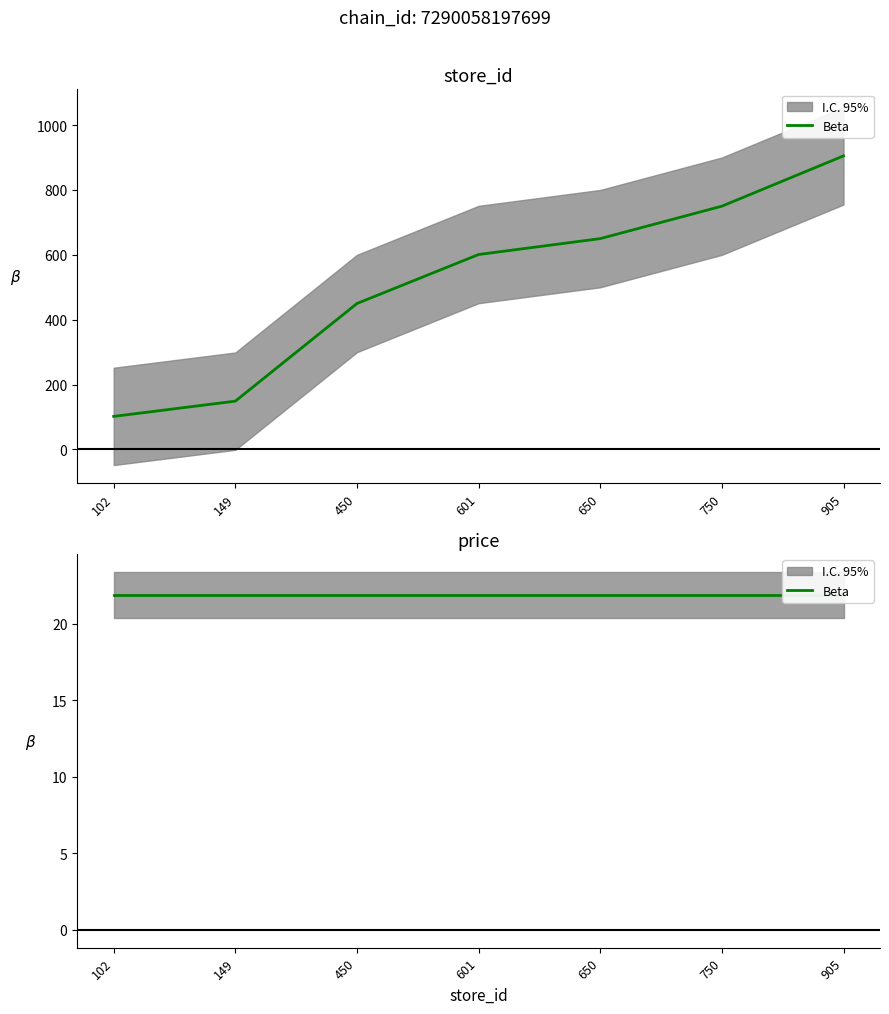

Where does the data first go above 601?

650